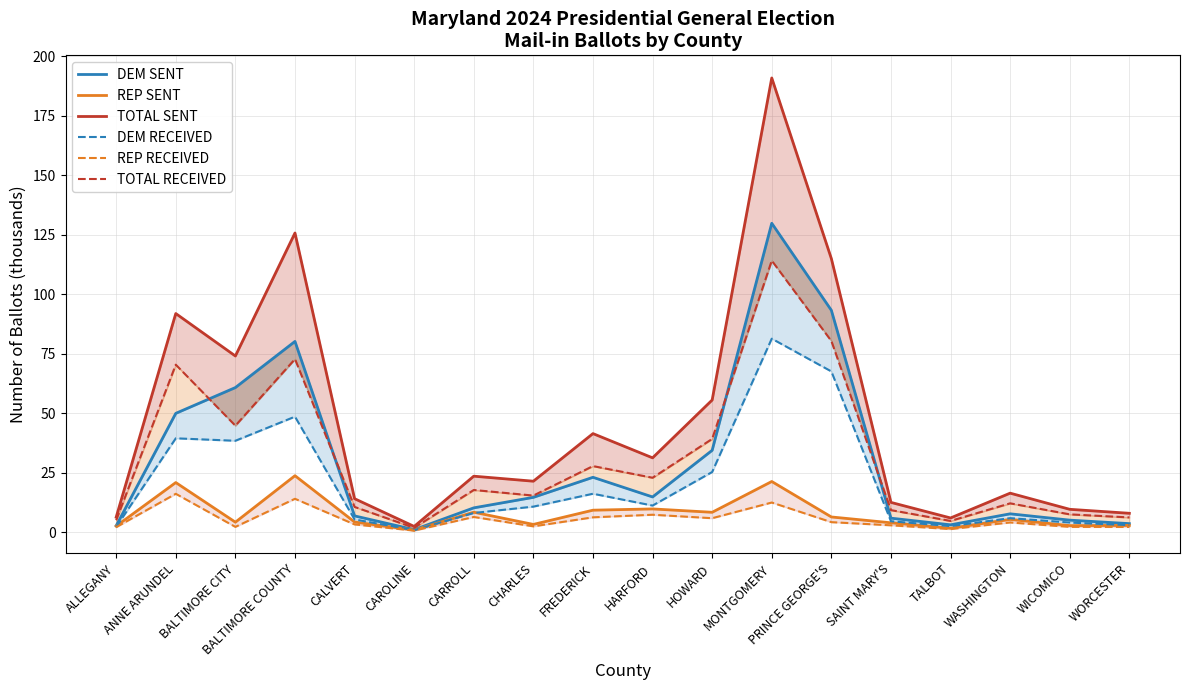

Rank the series by their maximum value, from highest to lowest.

TOTAL SENT, DEM SENT, TOTAL RECEIVED, DEM RECEIVED, REP SENT, REP RECEIVED